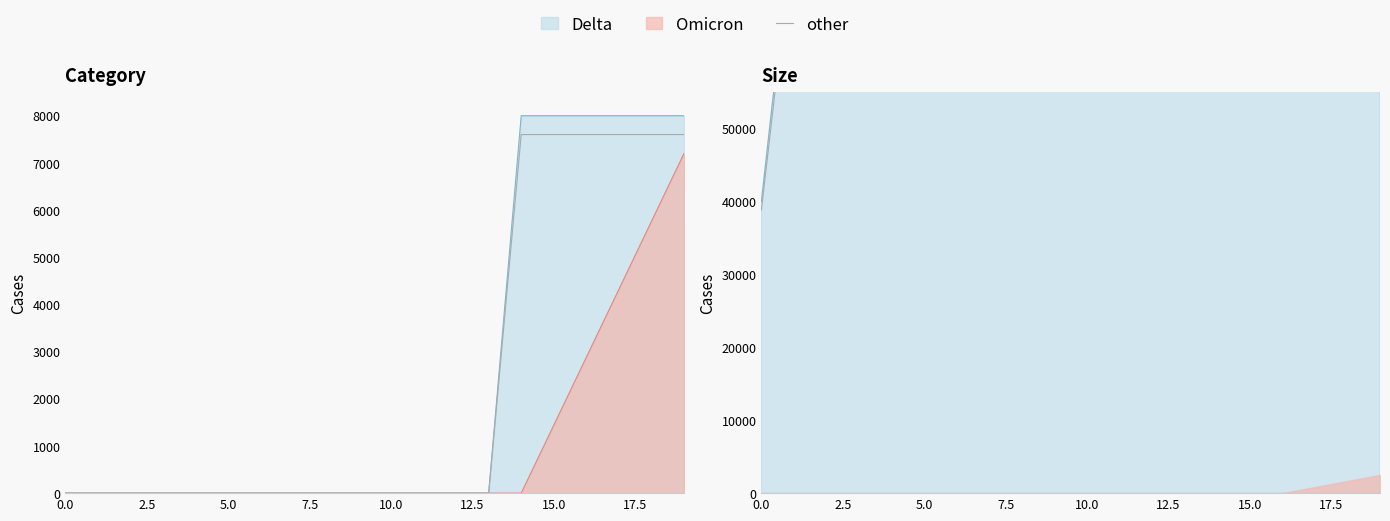

True or false: the data shows 77600.0 at 17.

True